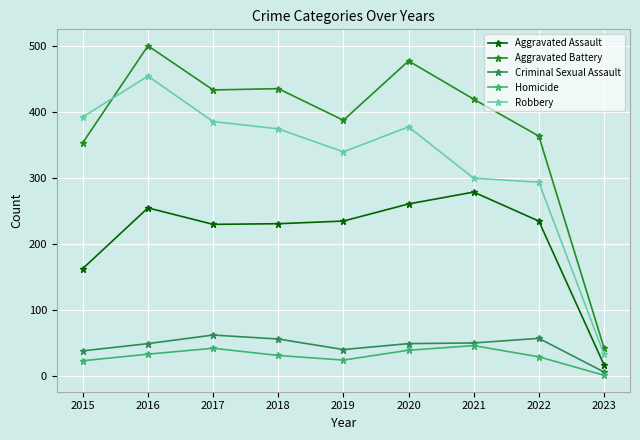

At which category is the sum across all series the highest?

2016